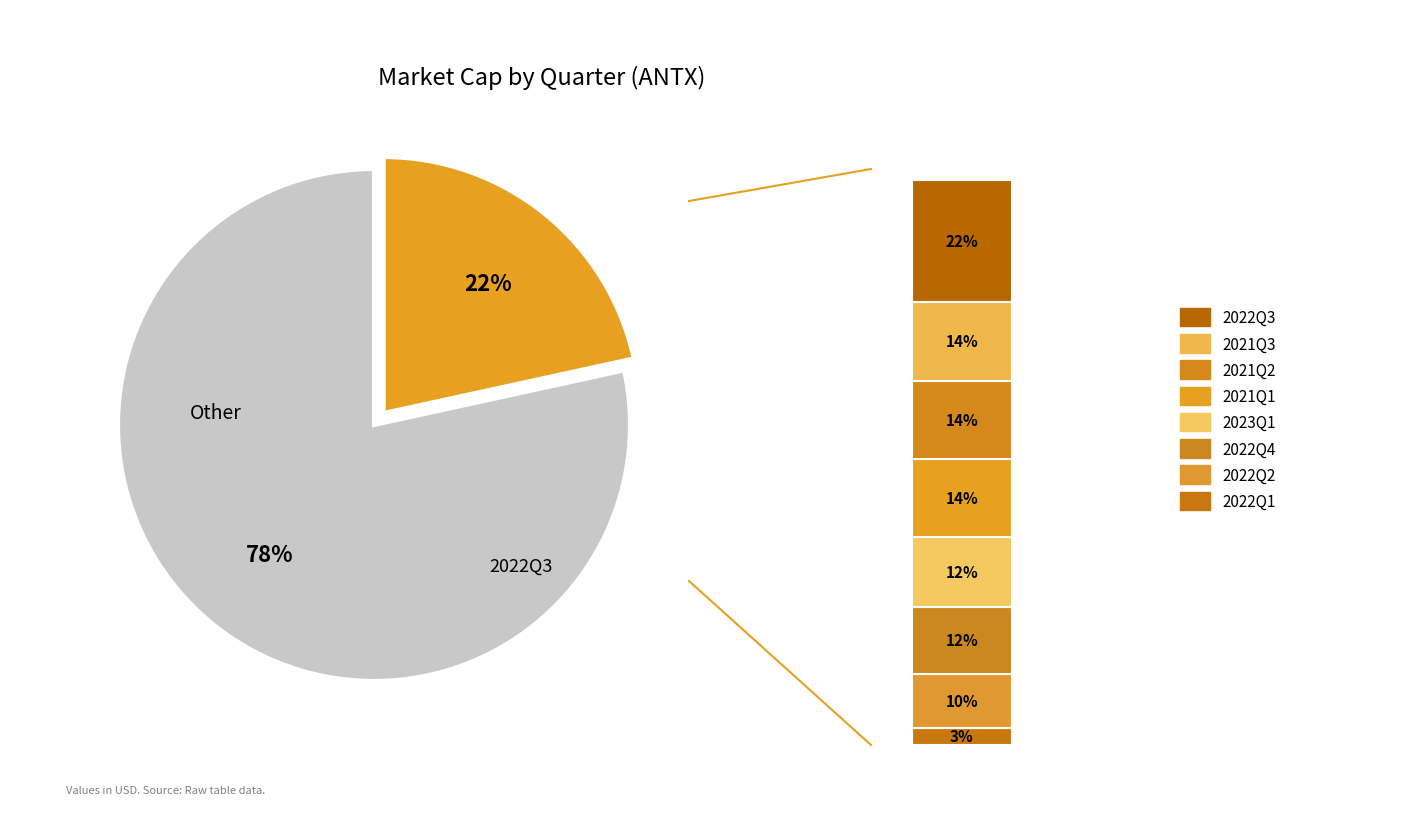

The 2022Q2 slice represents 1% of the pie. True or false?

False